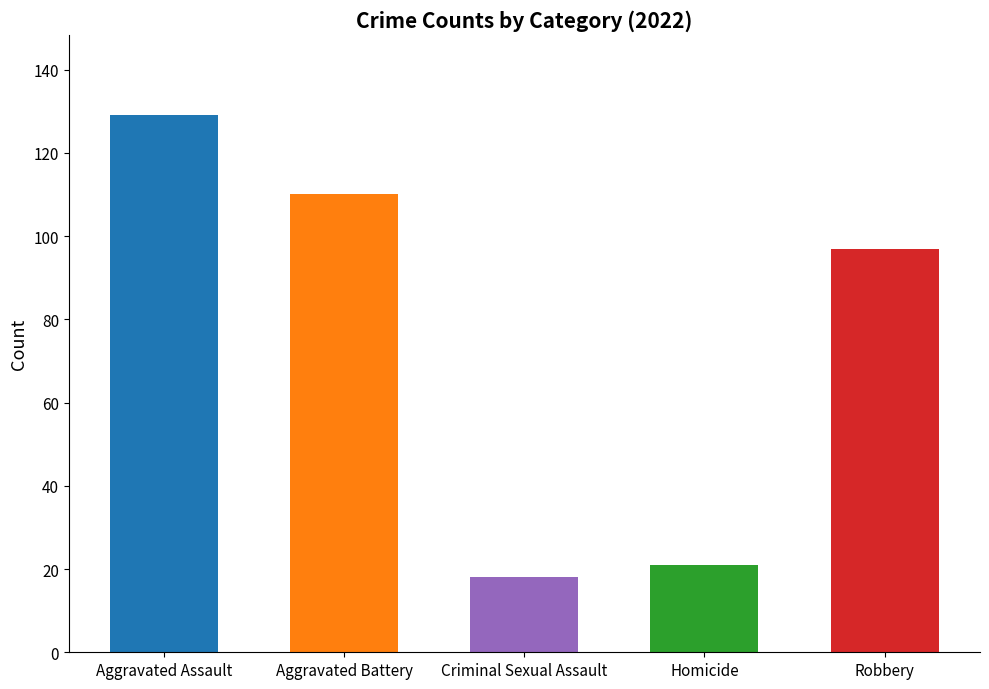

What are all the series names shown in the legend?

Aggravated Assault, Aggravated Battery, Criminal Sexual Assault, Homicide, Robbery